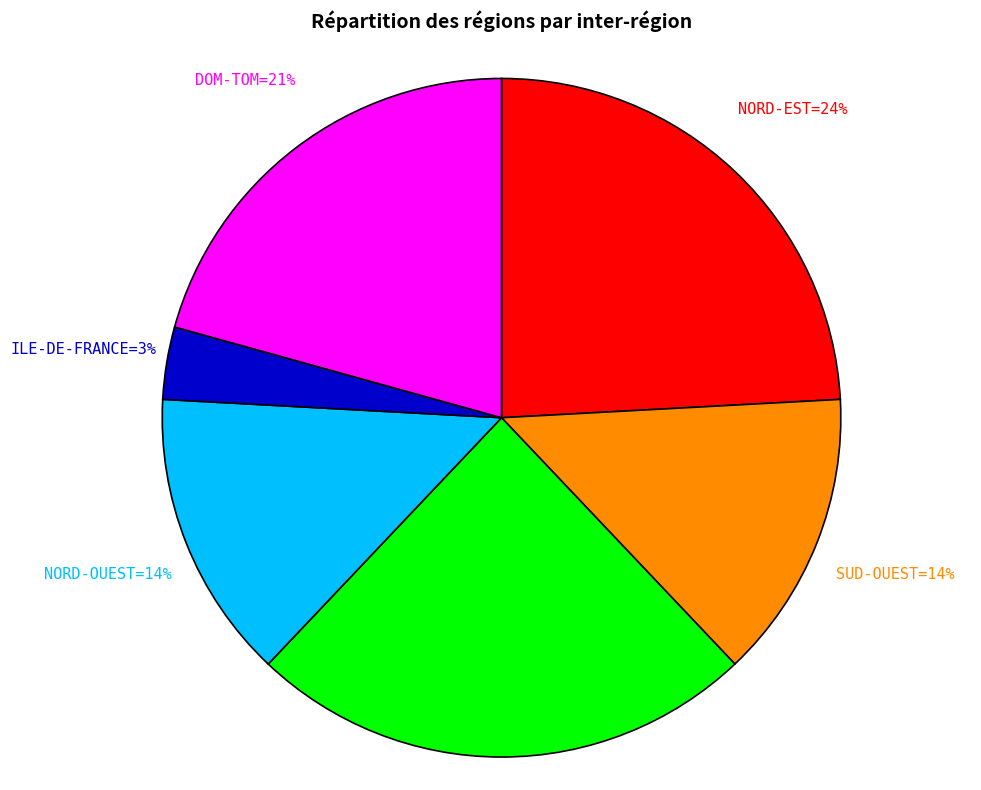

To the nearest percent, what is the average slice percentage?

17%